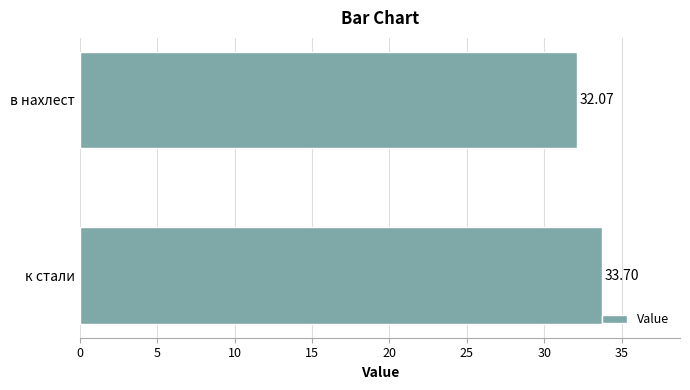

What is the difference between the maximum and minimum values?

1.6